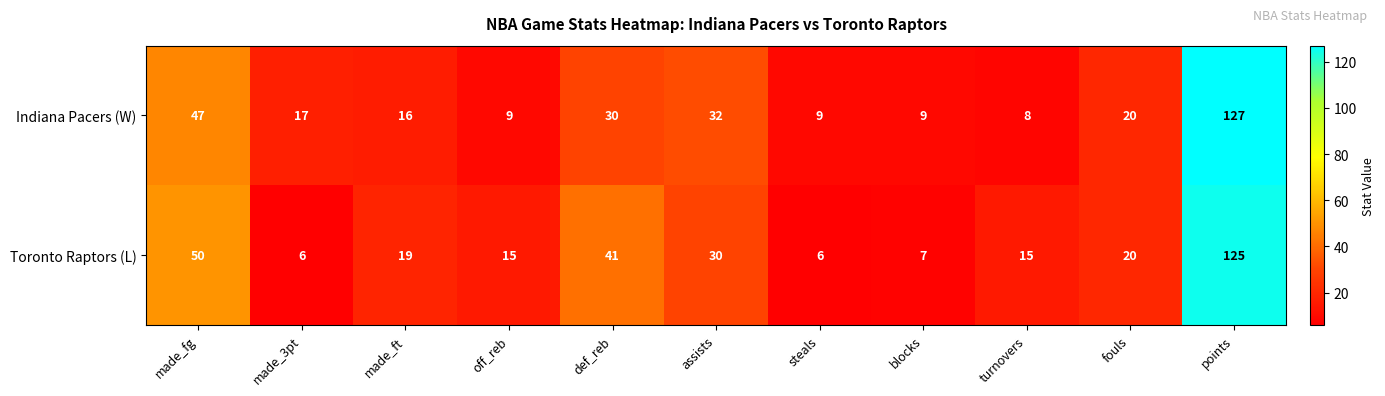

What value does the Indiana Pacers (W) series have at made_3pt, to the nearest 10?

20